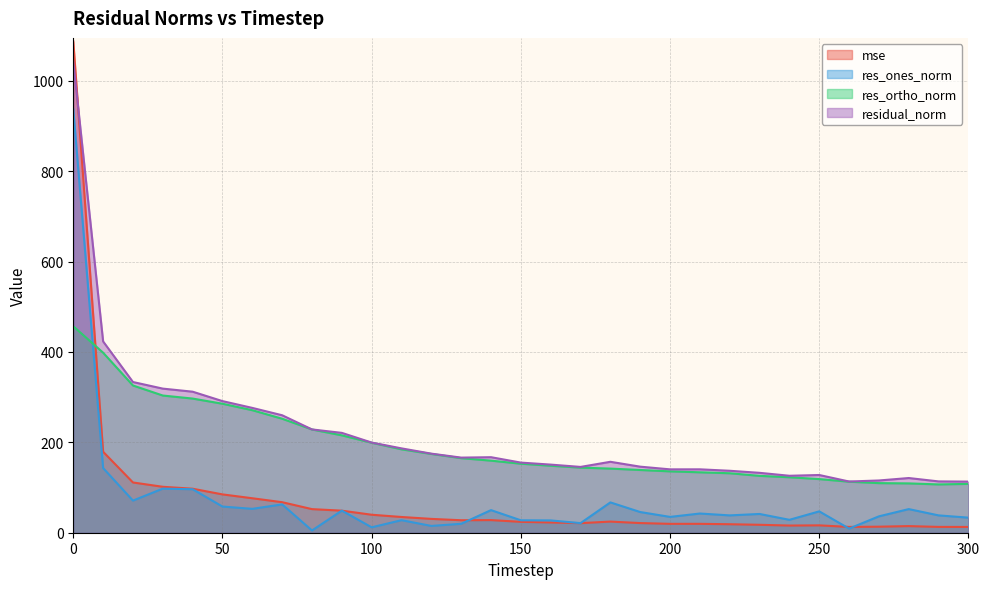

What is the difference between the maximum and minimum values in the res_ones_norm series?

932.2